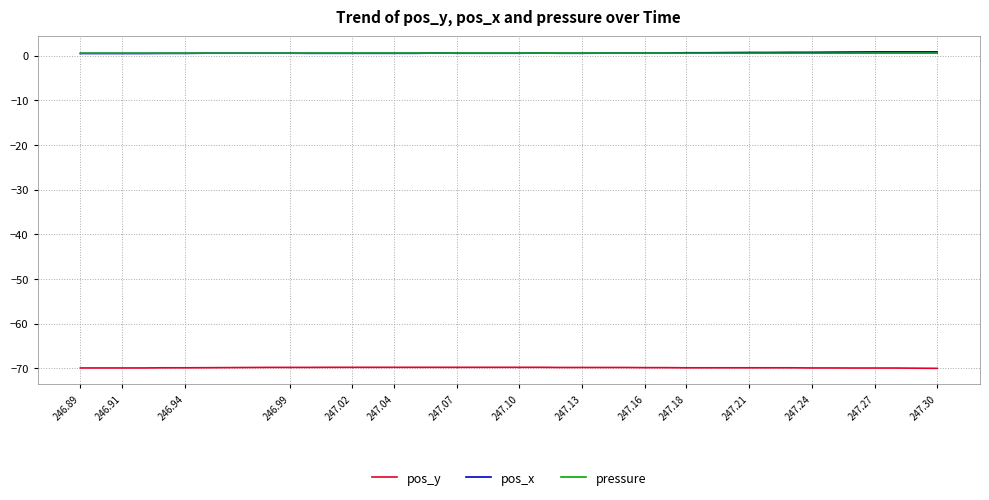

True or false: pos_y and pressure cross at least once.

False